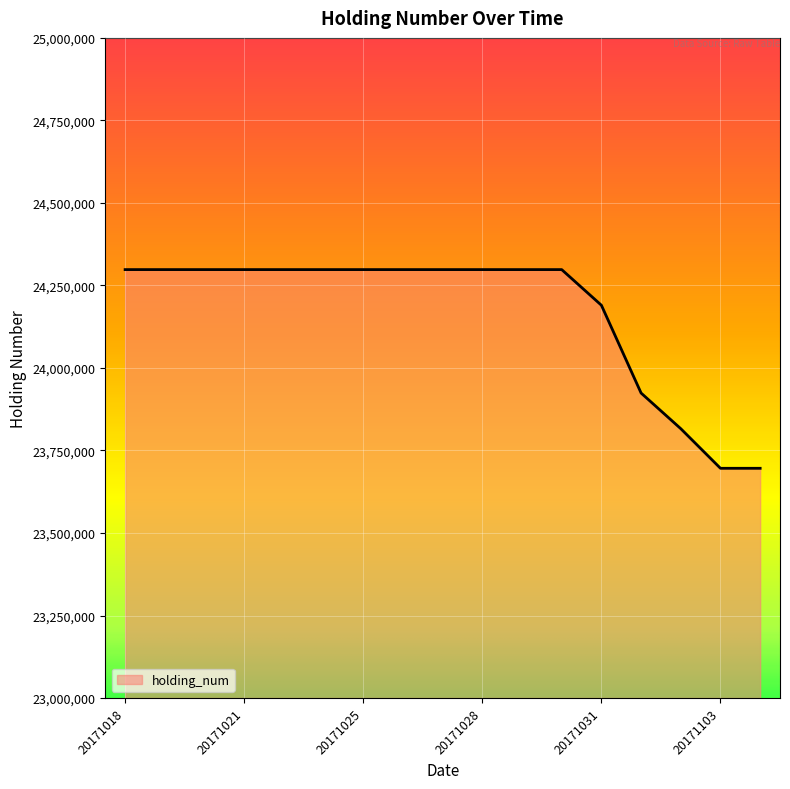

What is the minimum value shown in the chart?

23696000